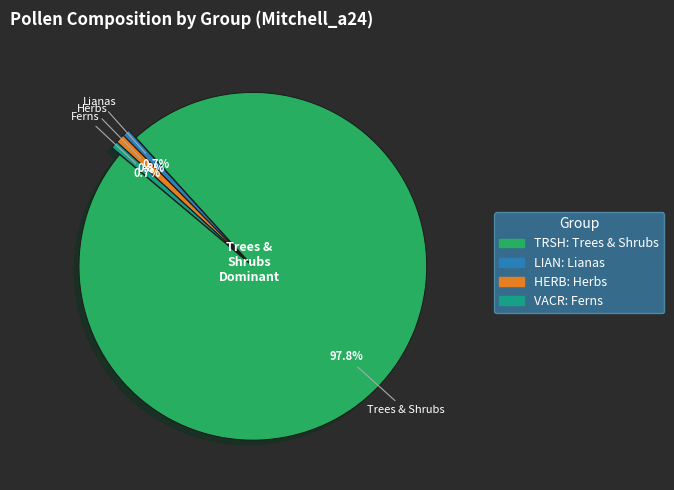

Is VACR the majority of the pie?

No